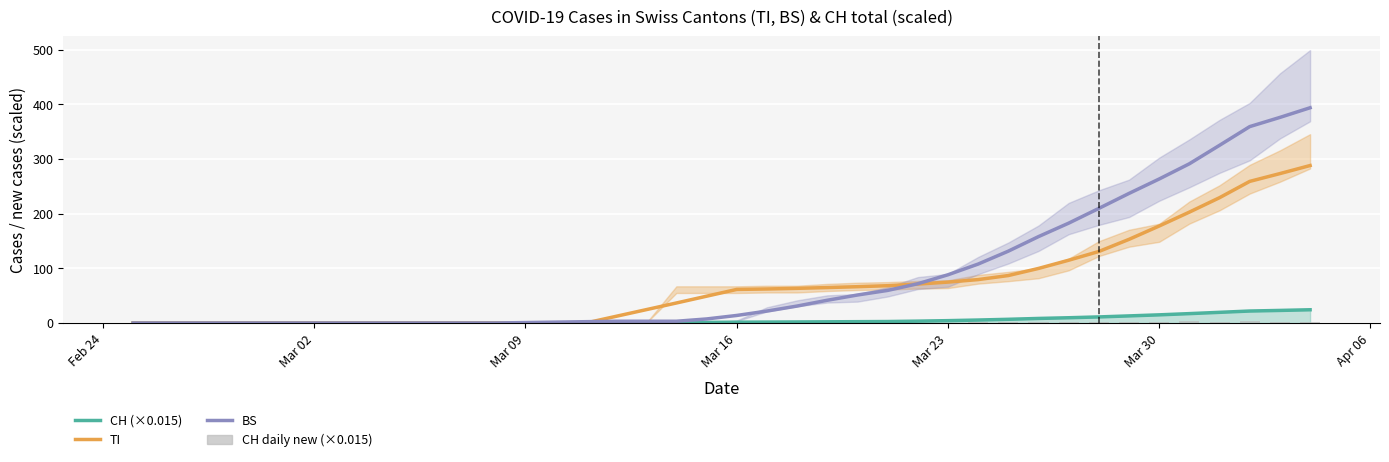

The value of CH at Mar 09 is 0.1. True or false?

True